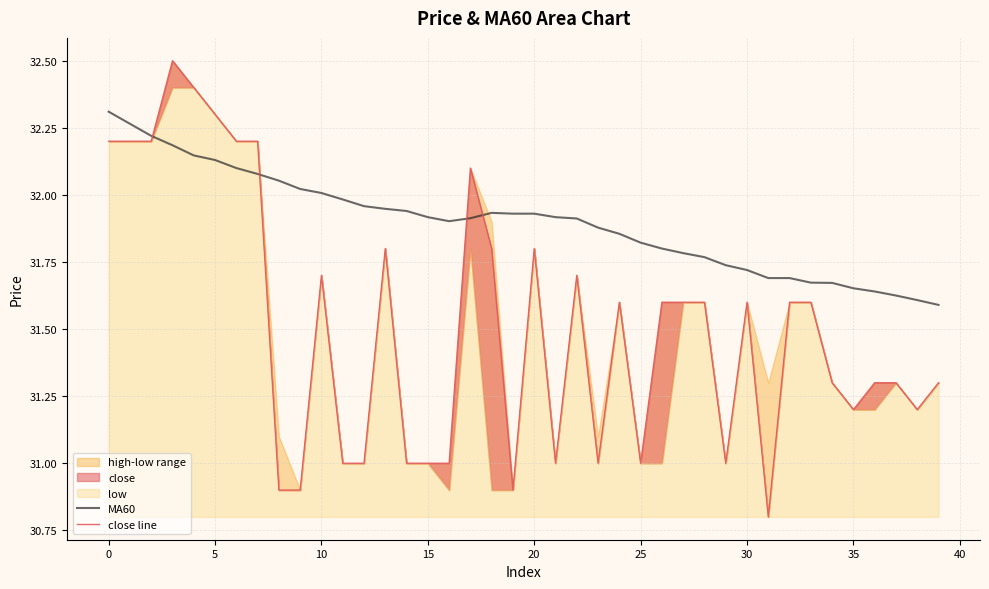

The value of MA60 at 21 is 31.9. True or false?

True